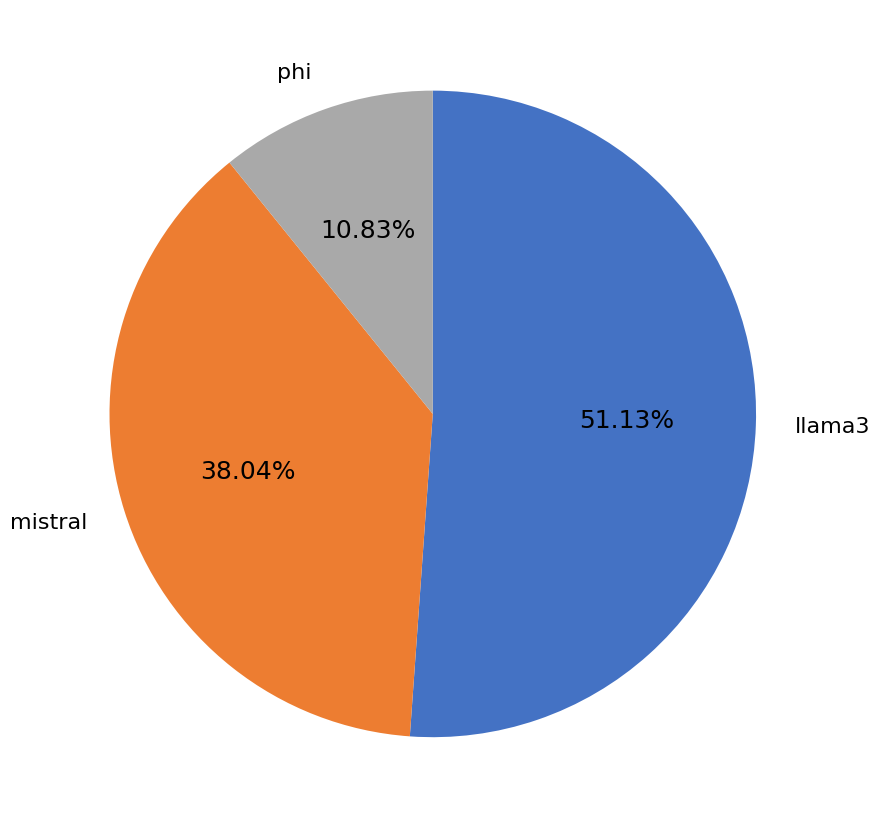

To the nearest percent, what is the difference between the largest and smallest slice percentages?

40%